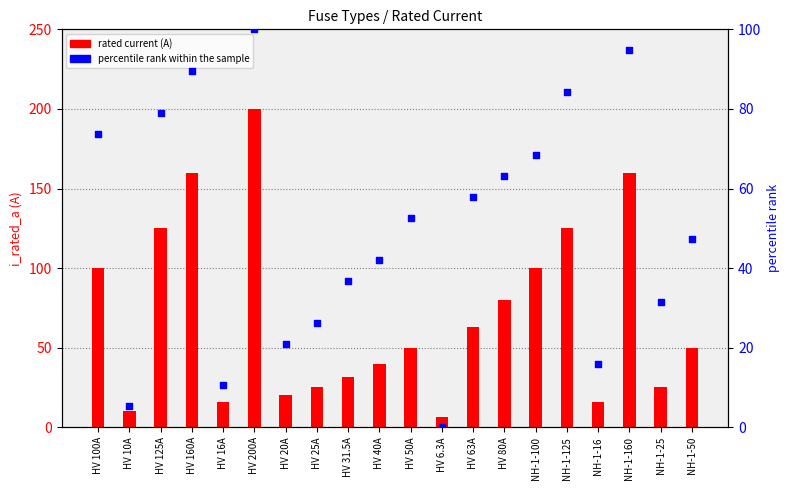

Which series has the widest spread of Y values?

rated current (A)